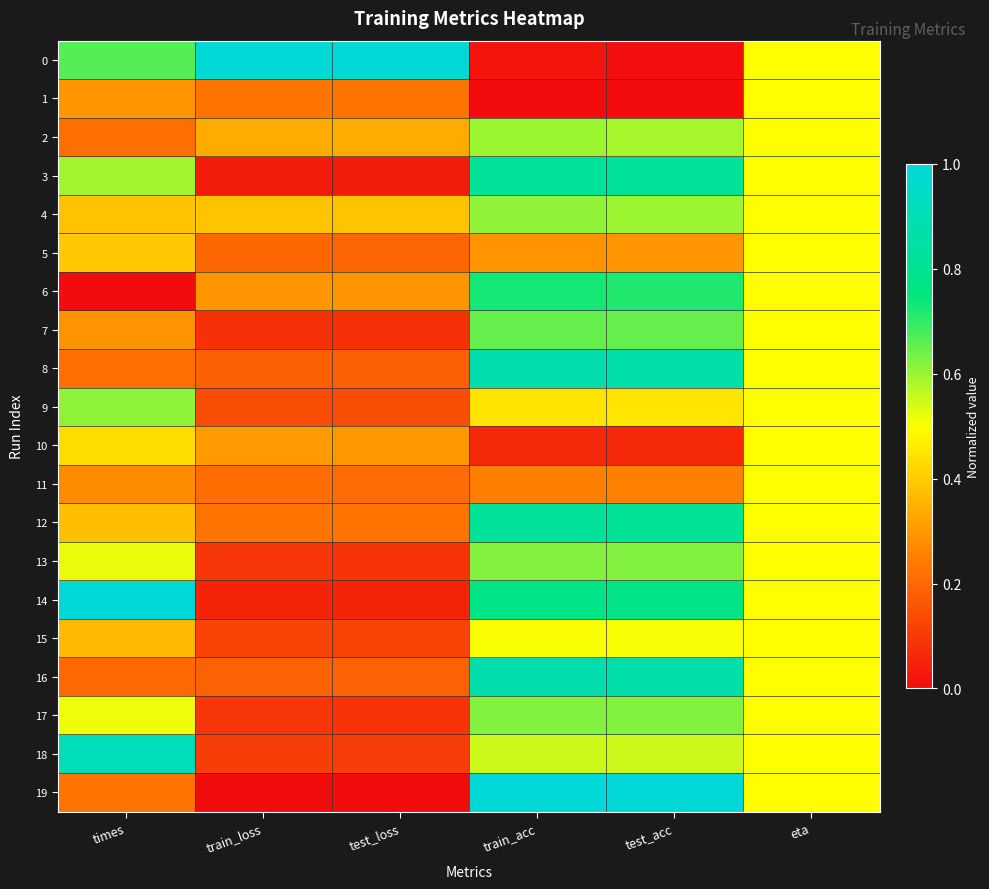

Which series changed the most between train_acc and eta?

1